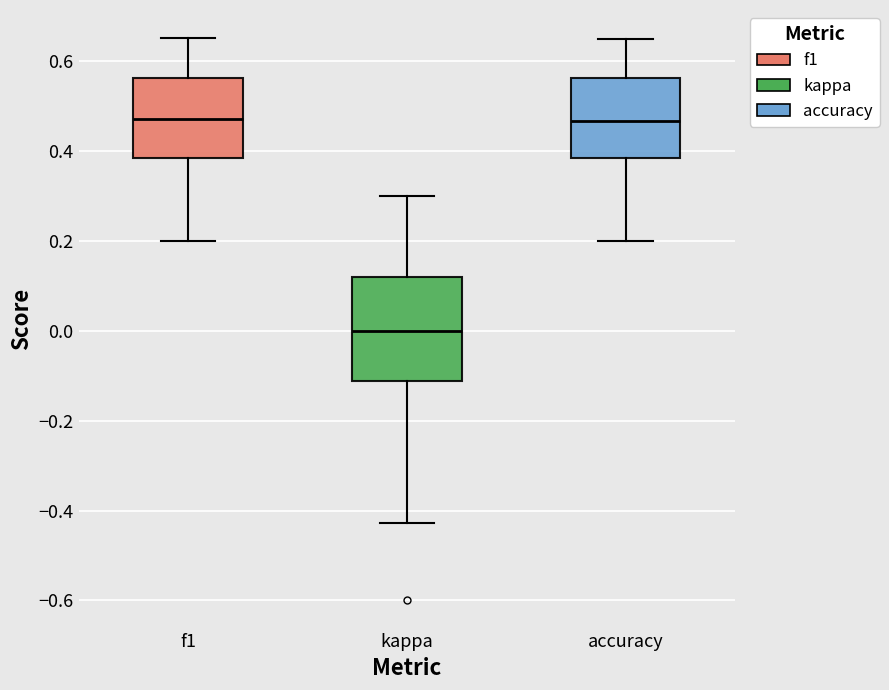

Where does the median line of the box for kappa sit on the y-axis? The values are not printed on the chart, so give them approximately, as read against the axis.

0.00